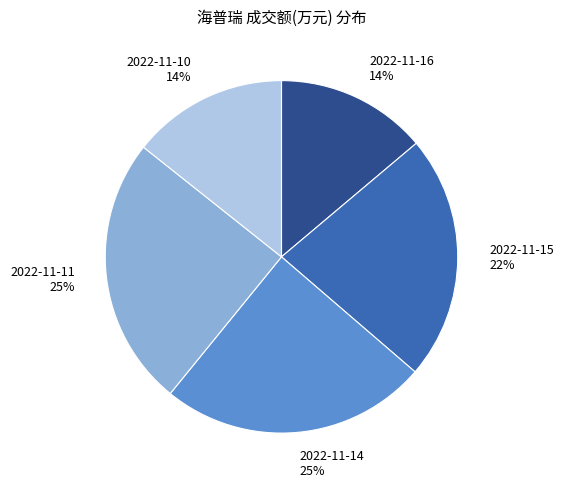

To the nearest percent, what is the difference between the largest and smallest slice percentages?

11%